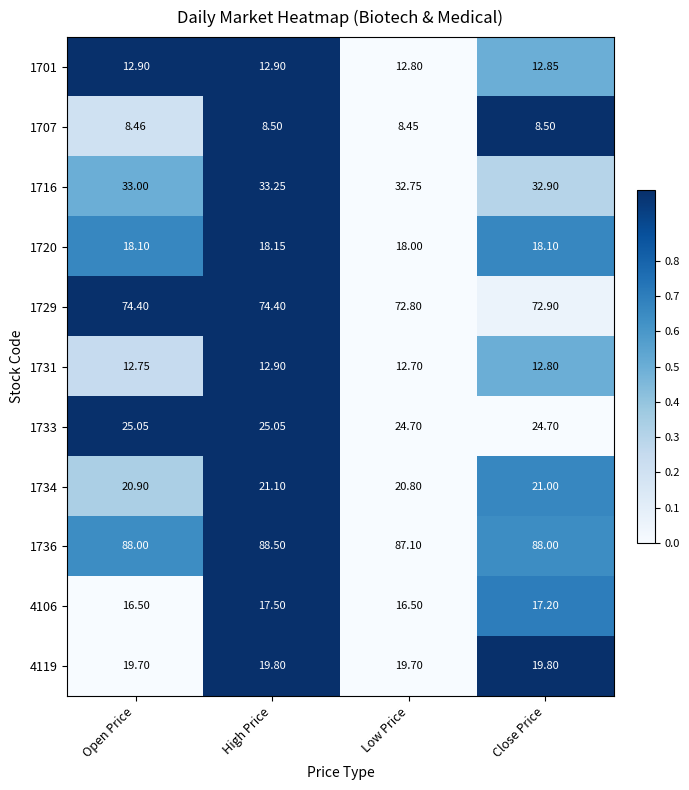

At which category is the sum across all series the highest?

High Price